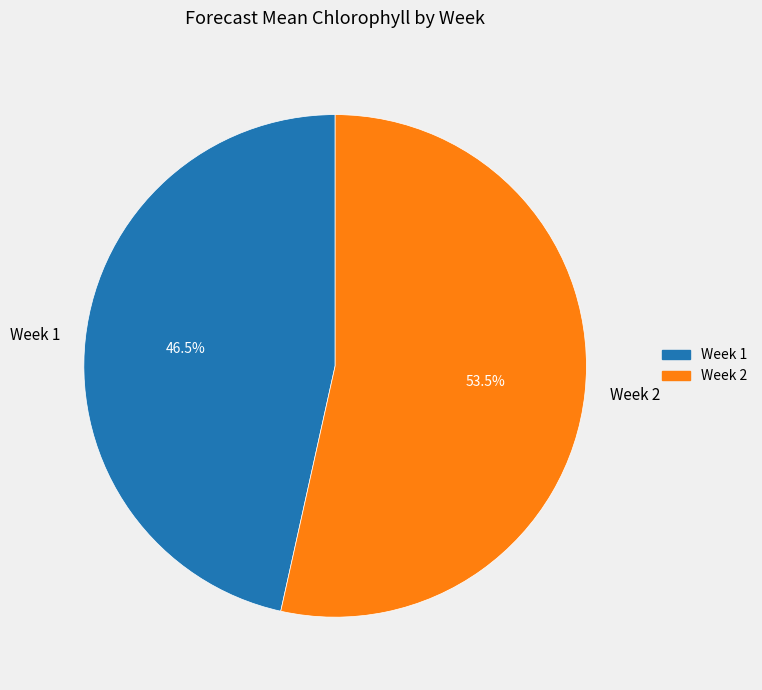

Which slice is the smallest?

Week 1